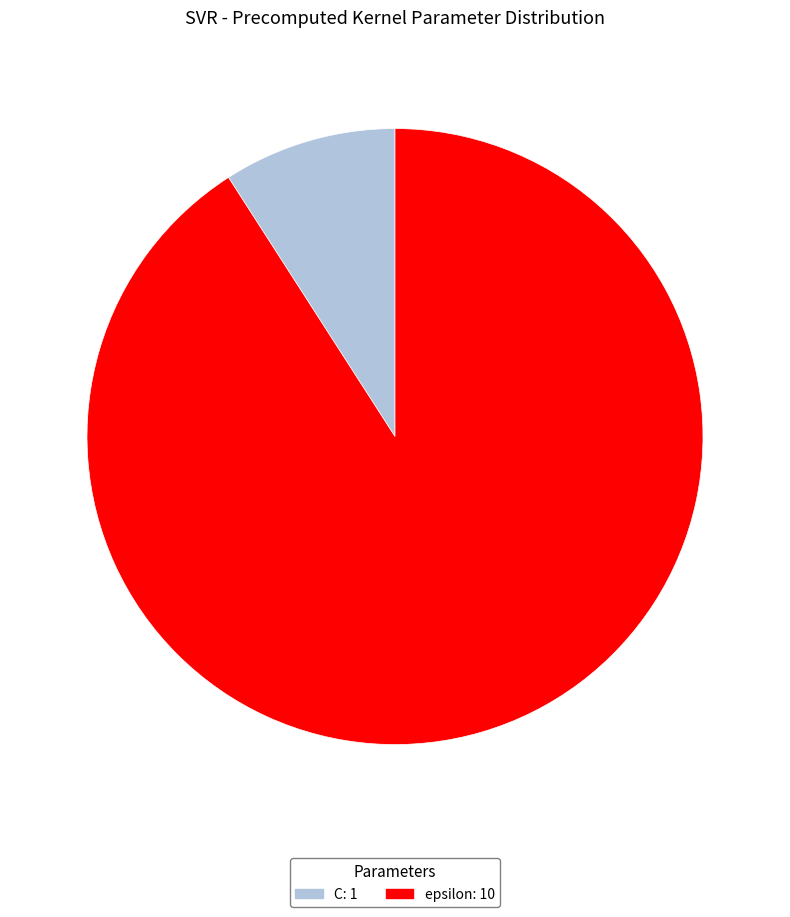

What is the ratio of the value at epsilon: 10 to the value at C: 1?

10.0